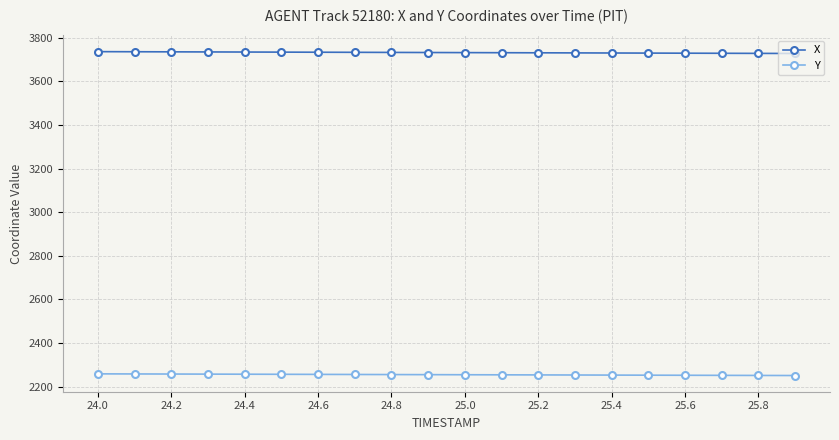

At how many categories does at least one series exceed 2768?

20